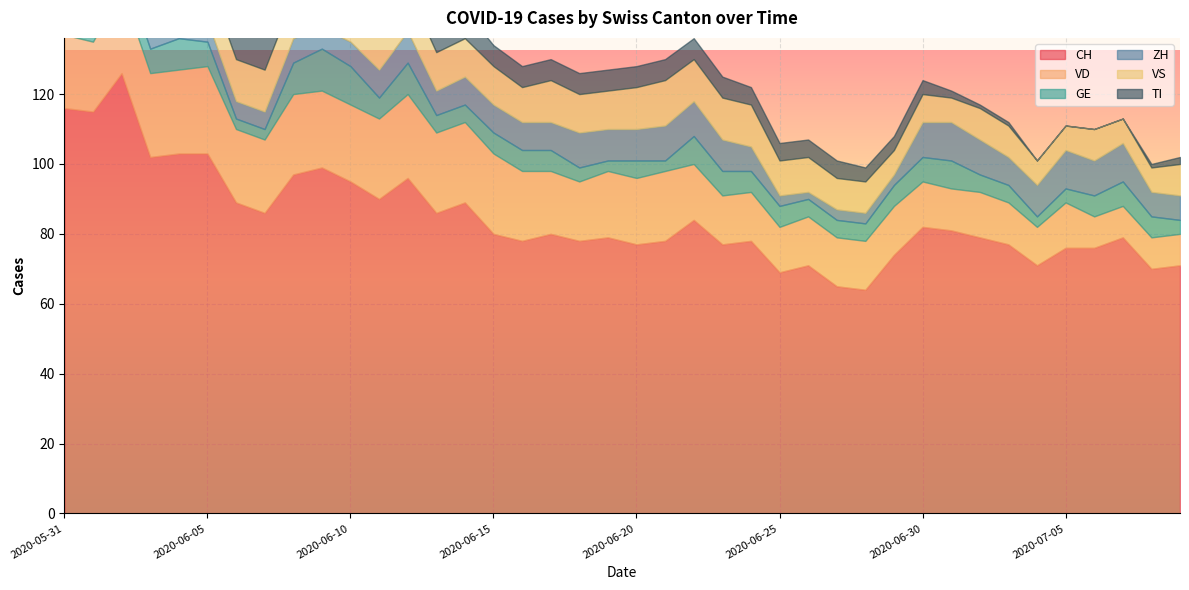

What is the label of the 20th point from the right?

2020-06-20